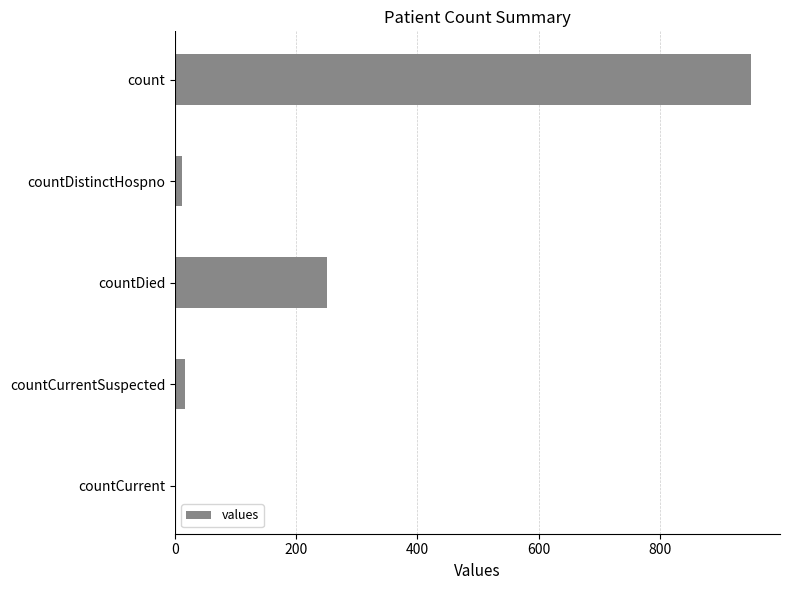

What is the average value?

246